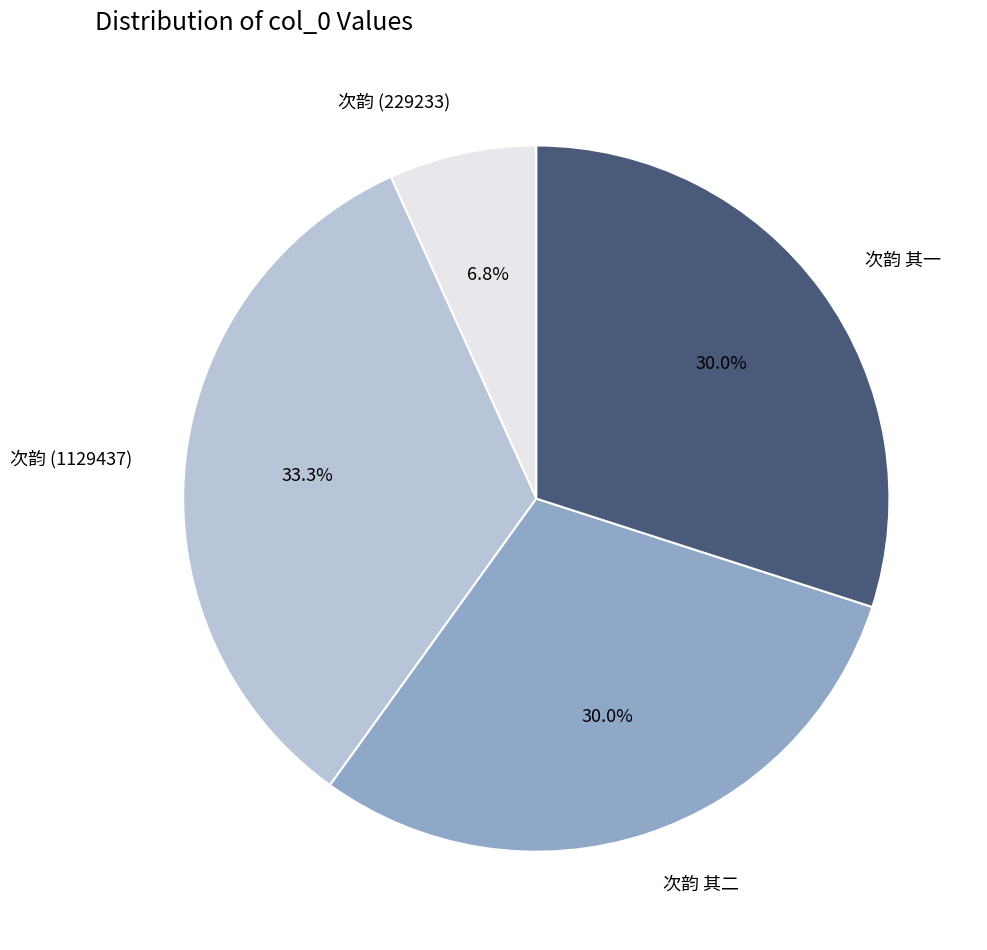

What portion of the pie excludes 次韵 其二?

70.0%